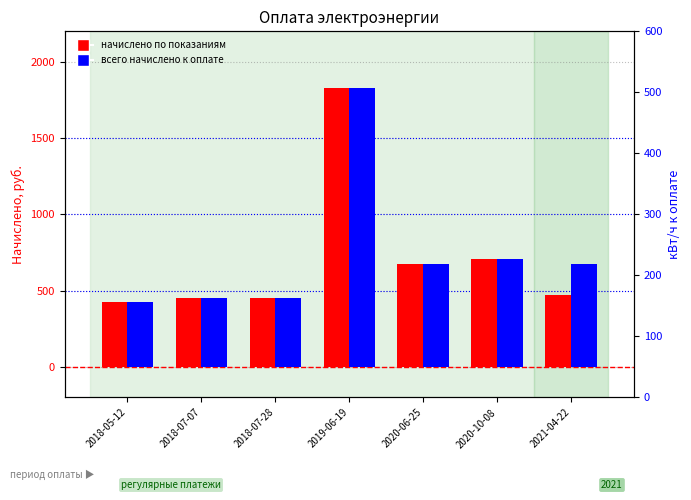

How many bars are there in each group?

2